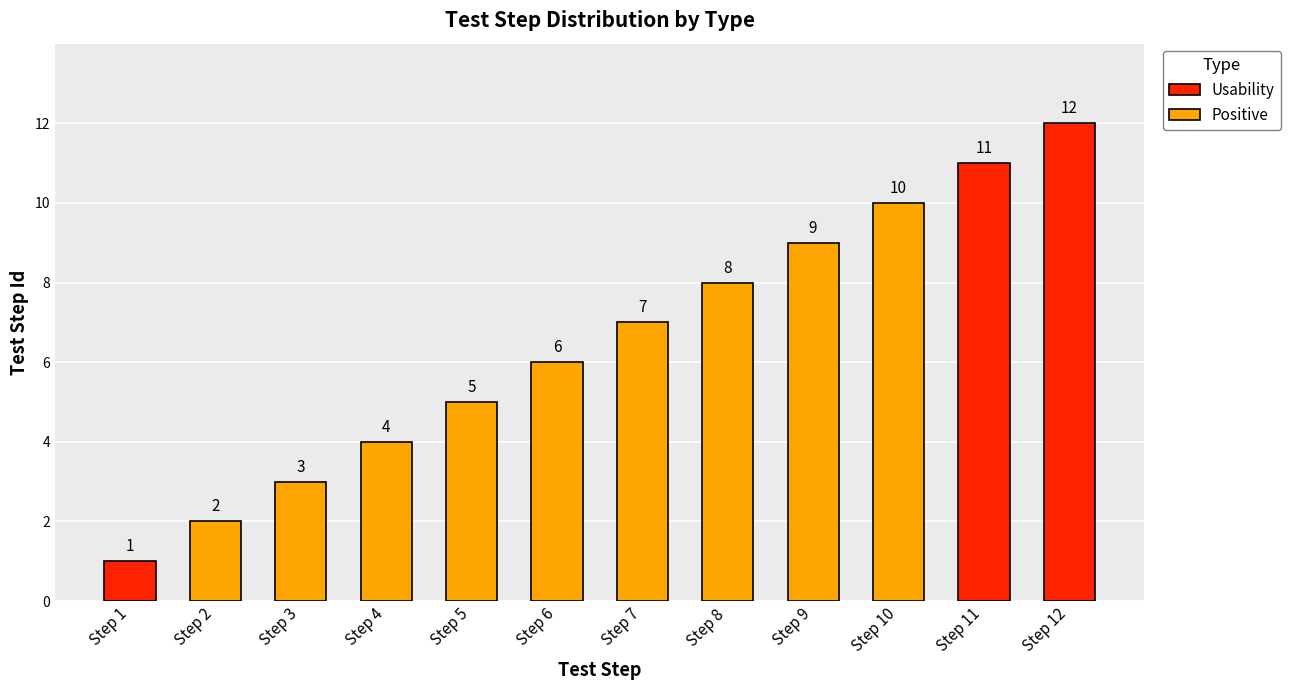

What is the smallest value displayed?

1